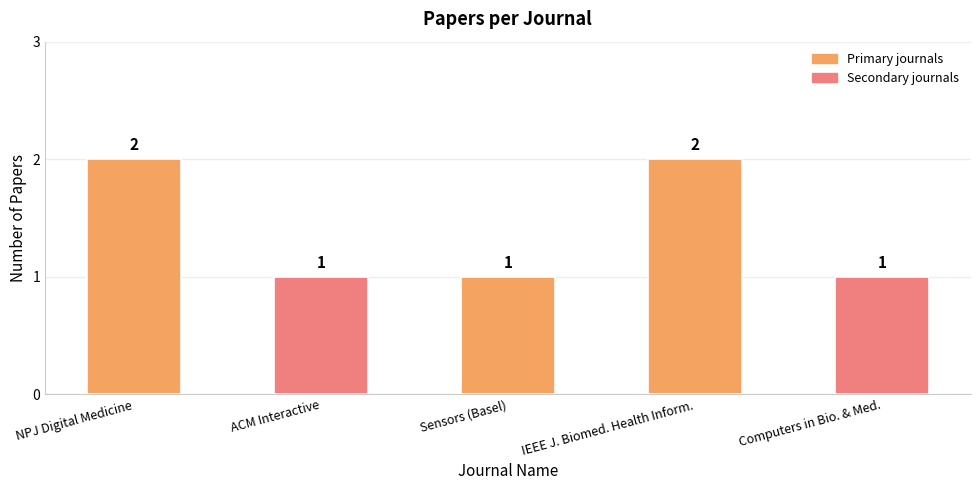

Count the number of data series in this chart.

1